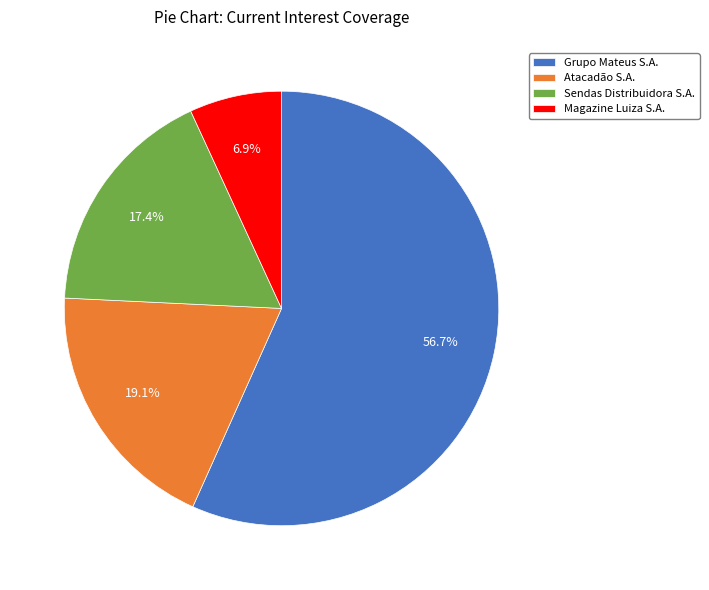

Which slice is the smallest?

Magazine Luiza S.A.